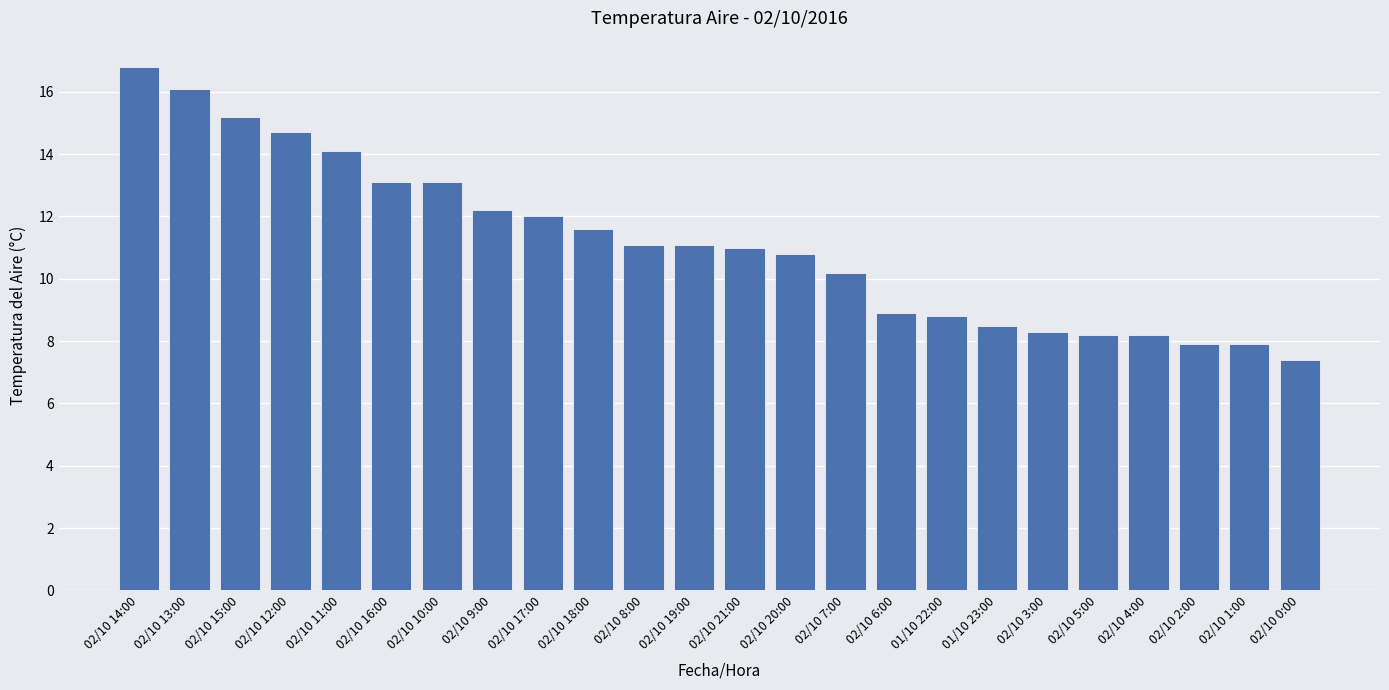

Between 02/10 13:00 and 02/10 7:00, which is larger?

02/10 13:00